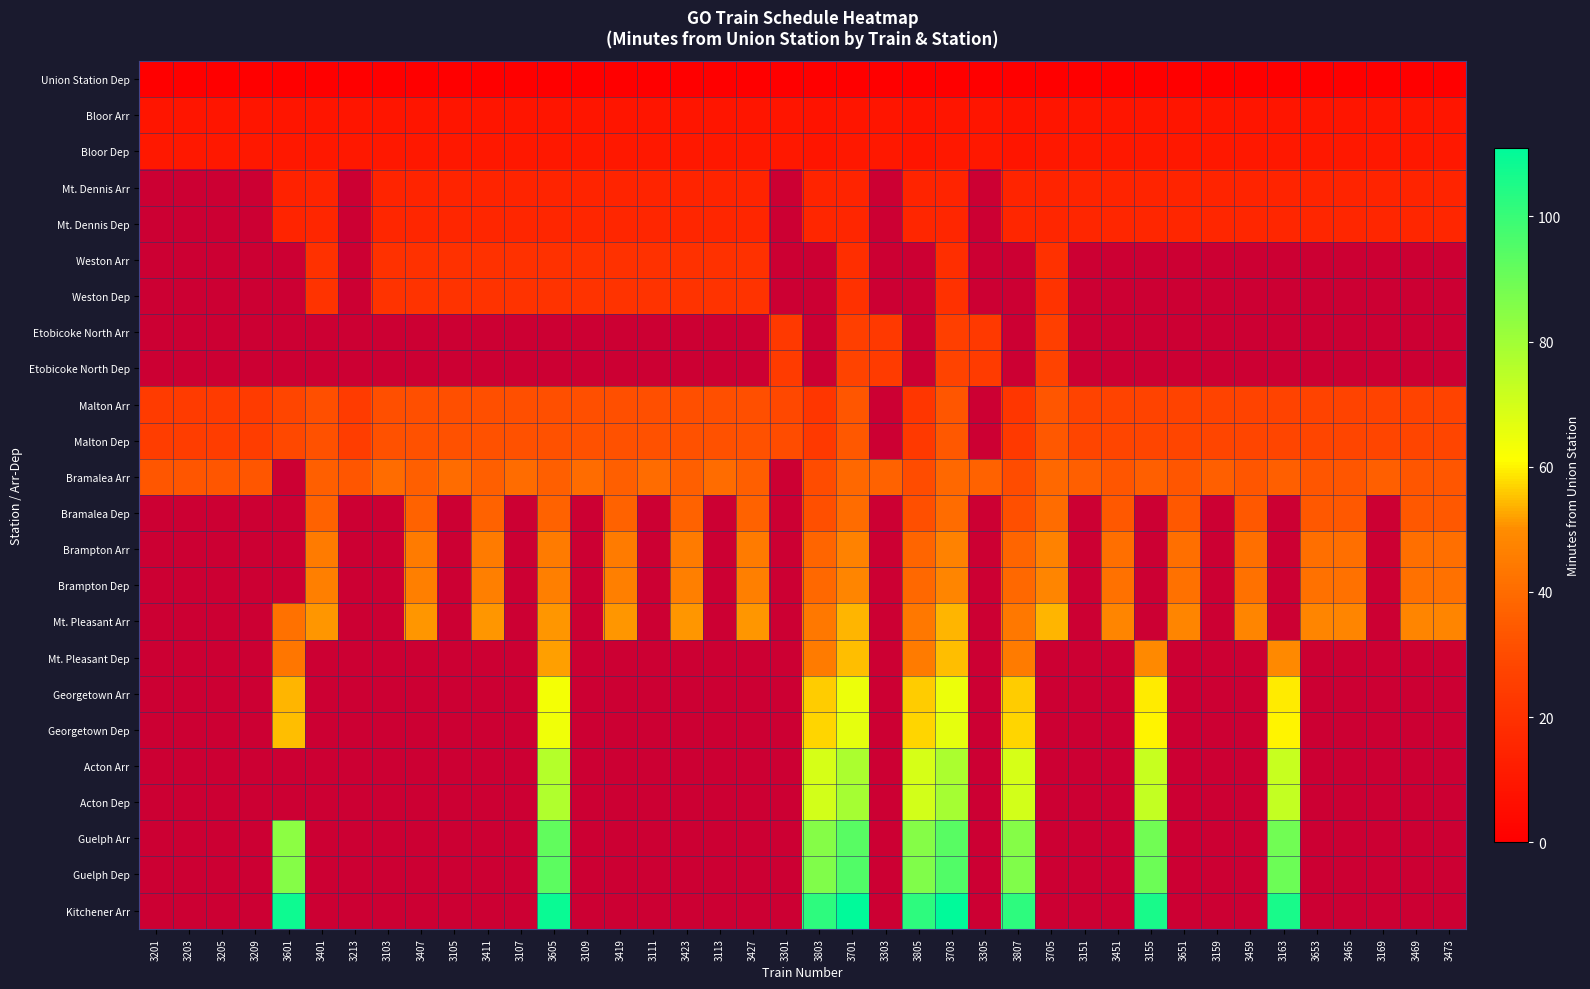

At which label does Bramalea Arr first exceed 36?

3103